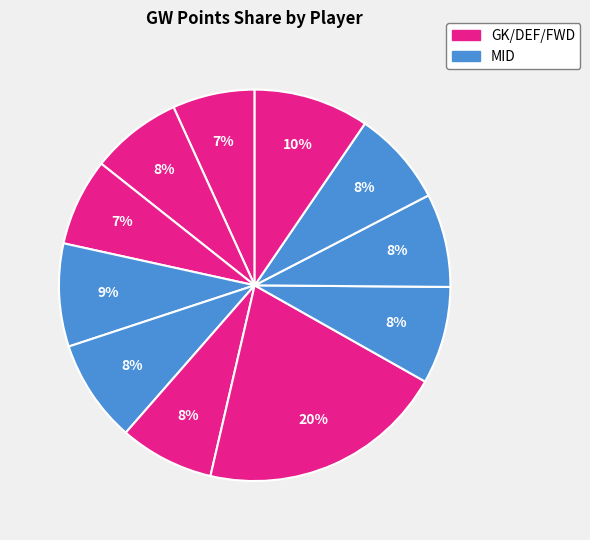

Which slice is the smallest?

Alisson